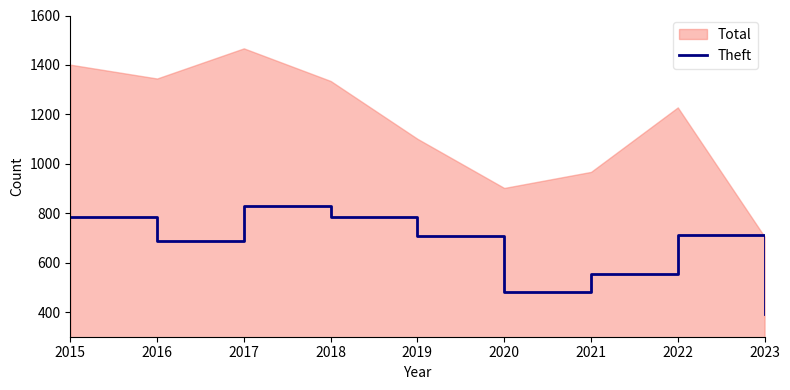

What is the minimum value shown in the chart?

391